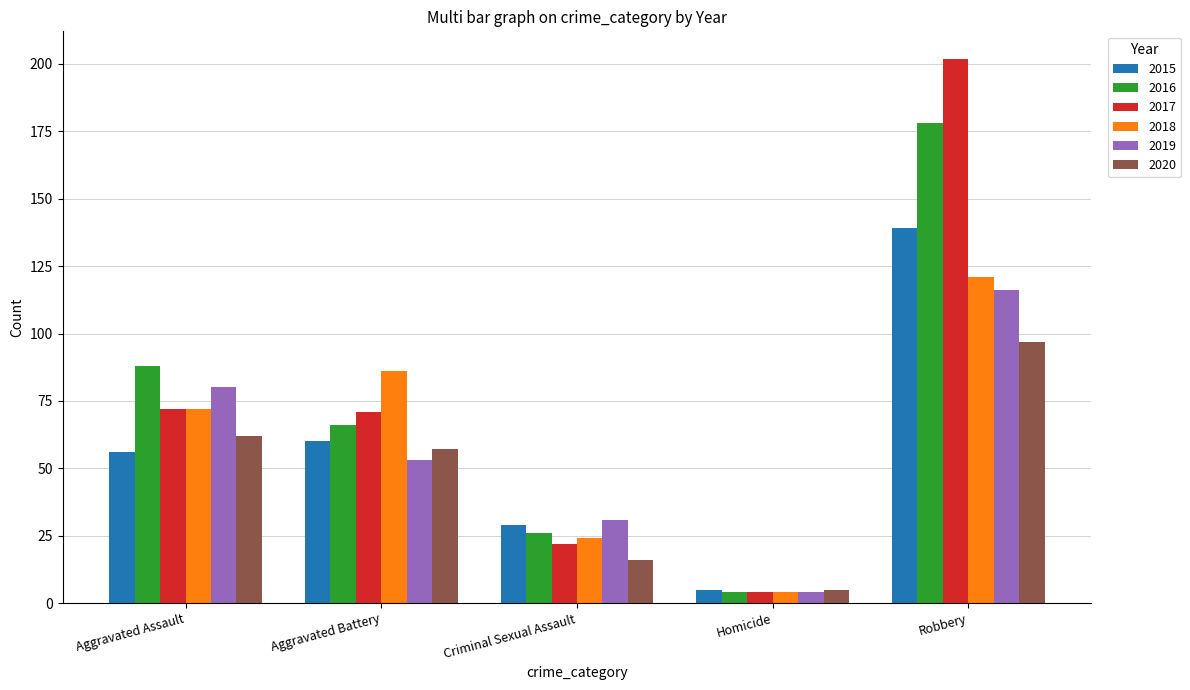

Is it true that 2018 equals 117 at Aggravated Battery?

False